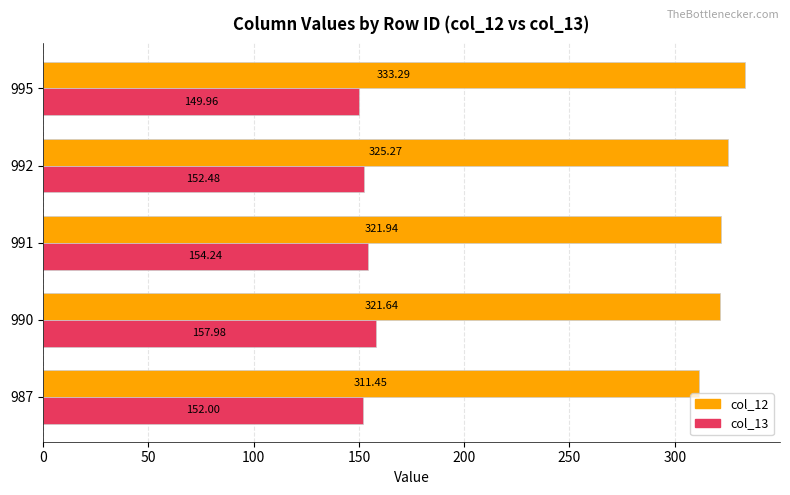

What is the highest value of the col_12 series?

333.3